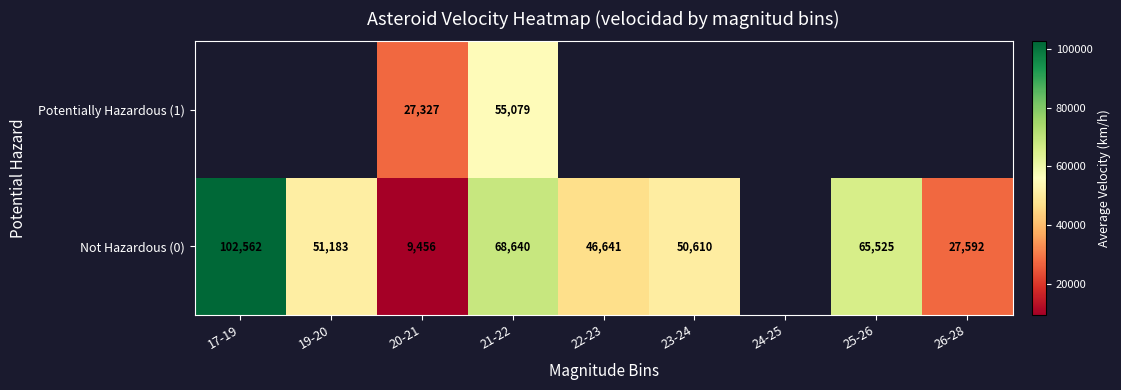

How many data points in Not Hazardous (0) are above 51182?

4